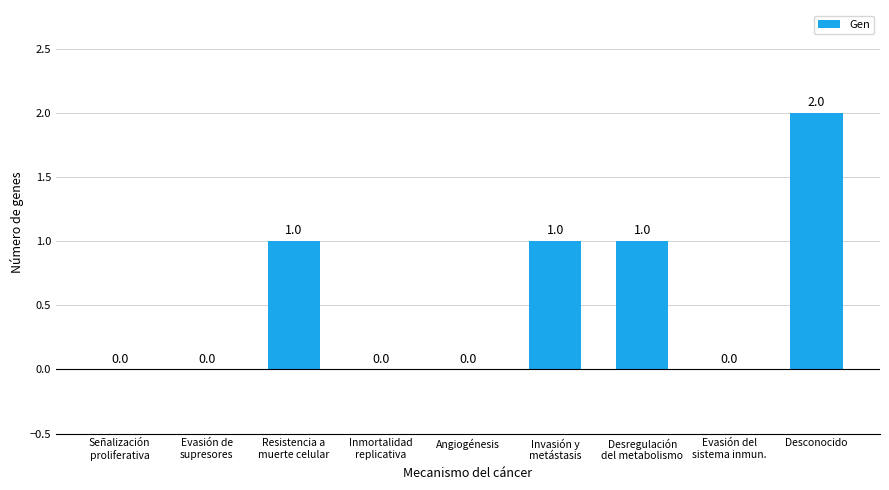

Count the values in the range 0 to 1.

8